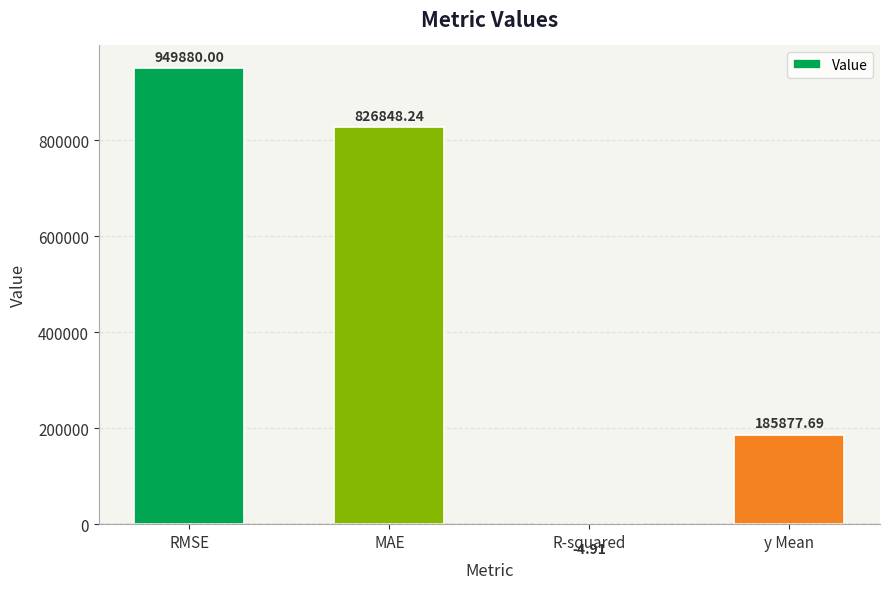

Reading right to left, transcribe all the data shown in this chart.

185877.7	-4.9	826848.2	949880.0